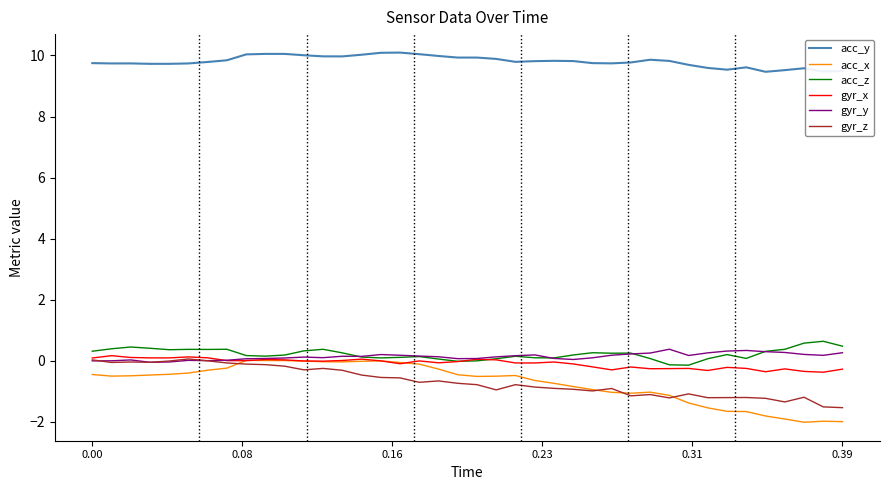

Which series has the largest total across all categories?

acc_y